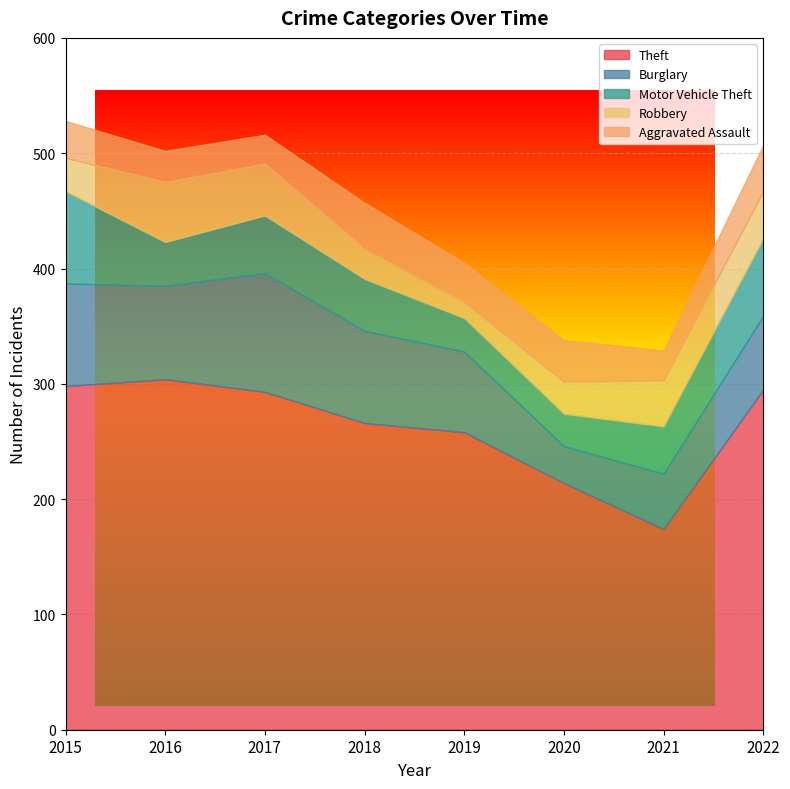

Which label corresponds to the largest value in the chart?

2016